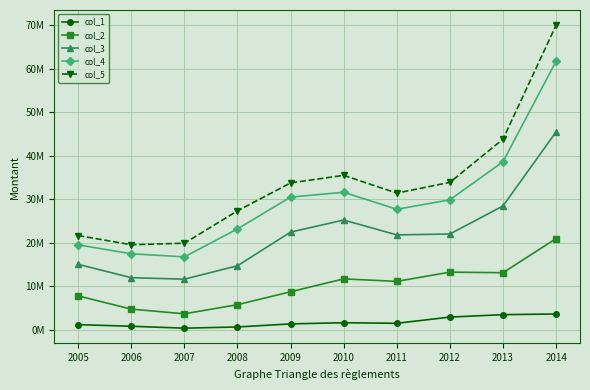

What are all the series names shown in the legend?

col_1, col_2, col_3, col_4, col_5